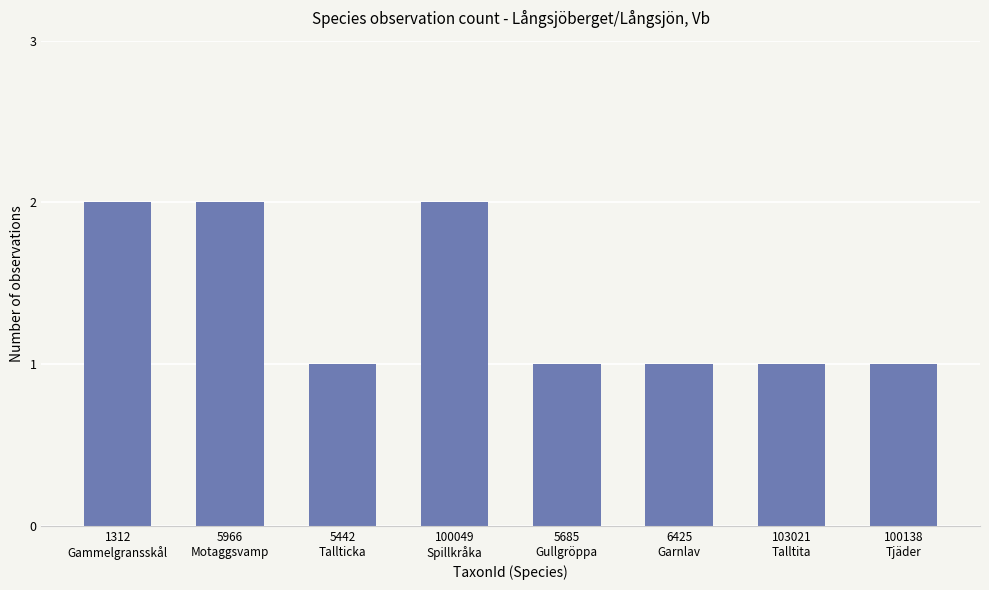

How many bars are there in total?

8